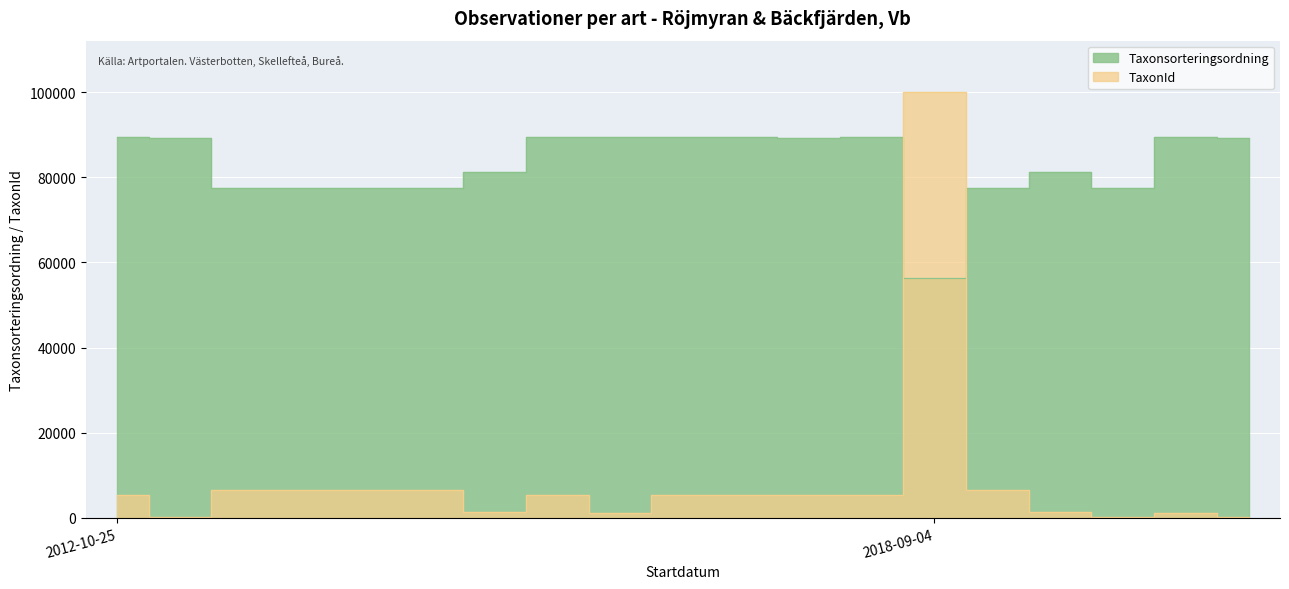

Between 2012-10-25 and 2012-10-25, which series saw the biggest shift?

Taxonsorteringsordning